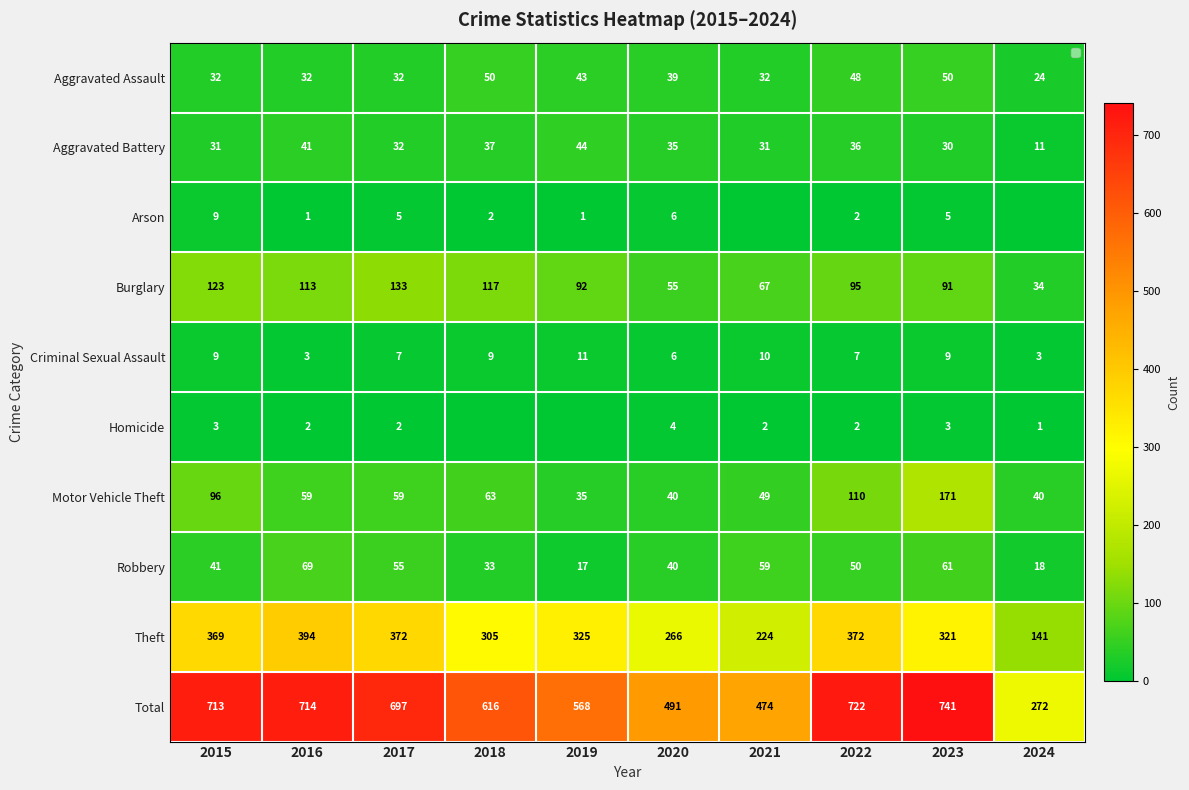

How many values in the Theft series are below 325?

5